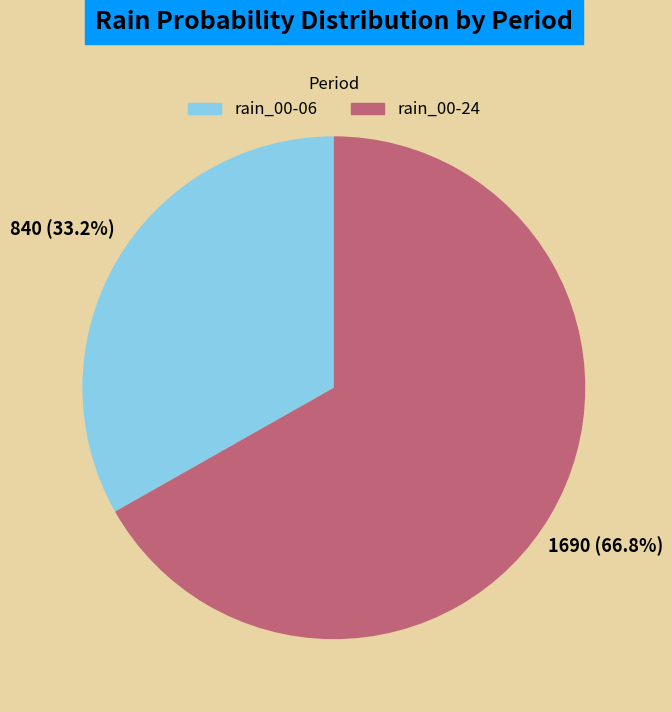

Does any single category account for the majority?

Yes